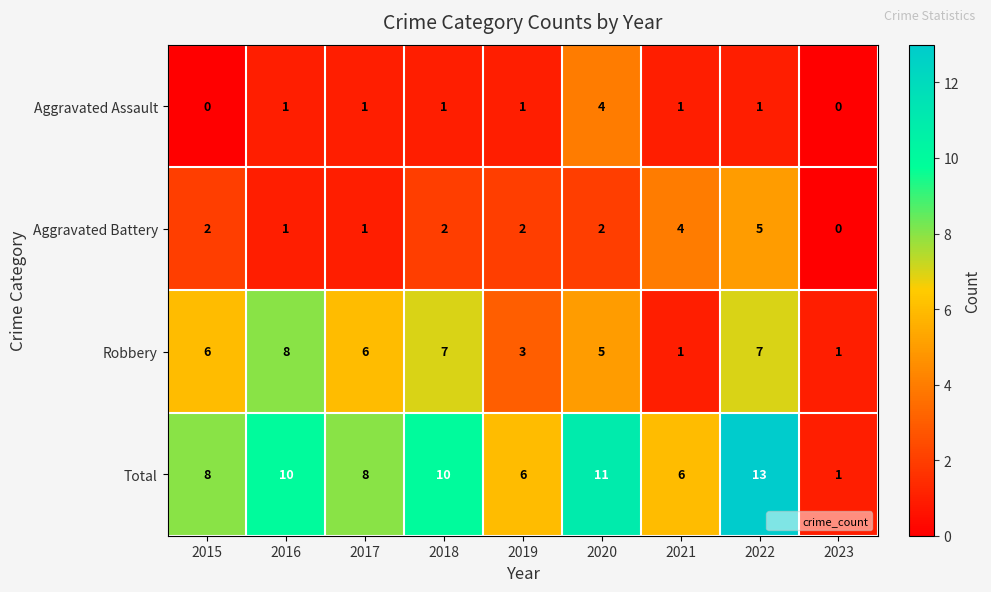

Count the Aggravated Battery values in the range 1 to 2.

6